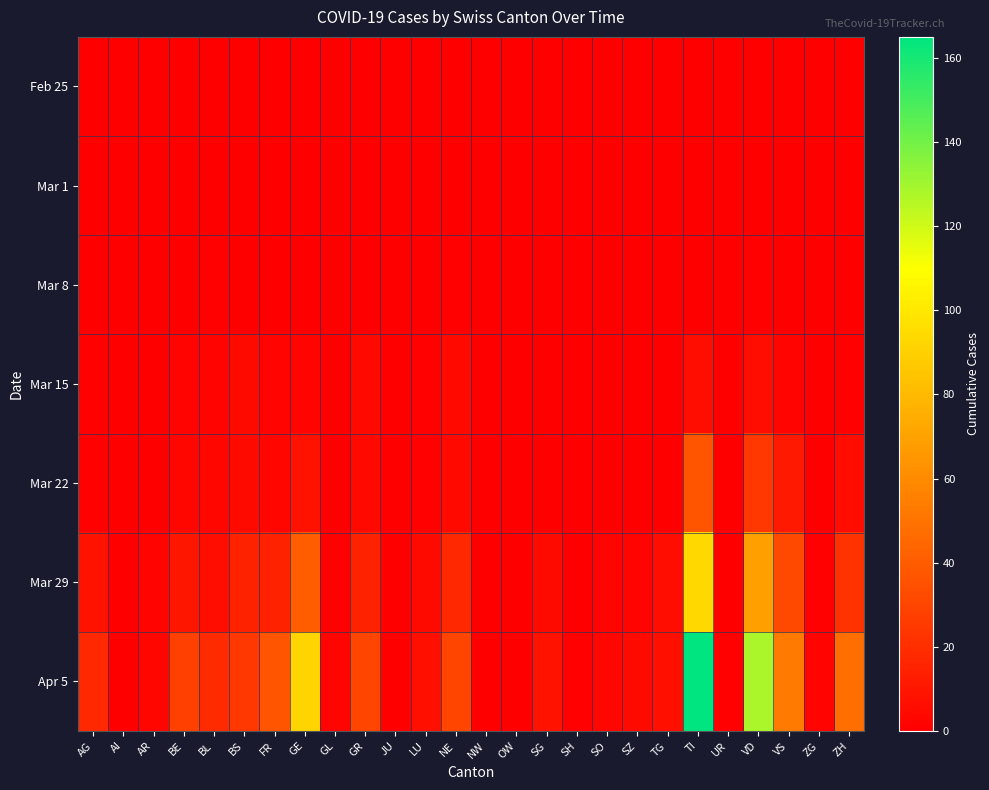

At which category is the sum across all series the highest?

TI